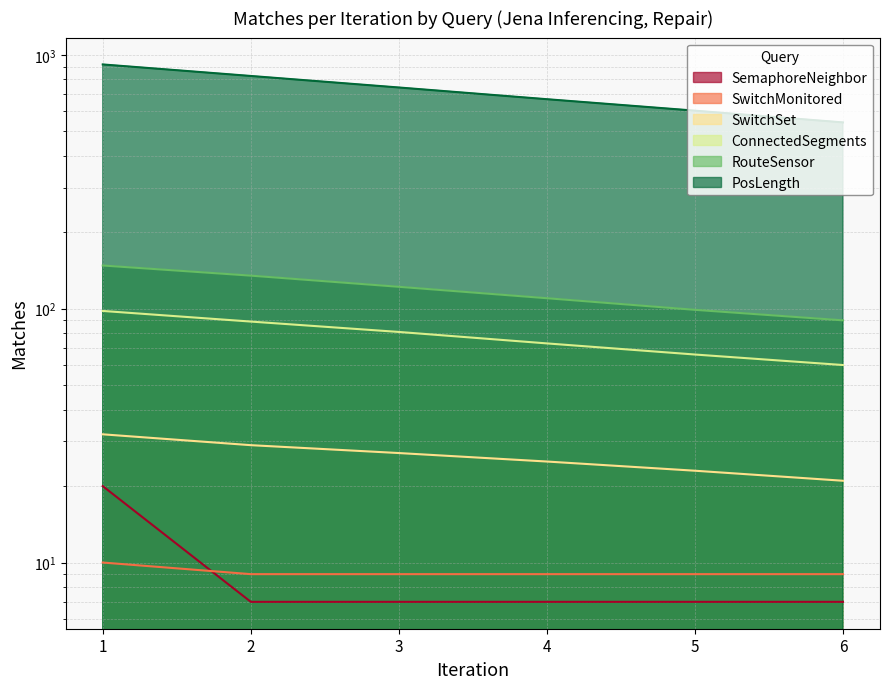

Which series has the largest total across all categories?

PosLength